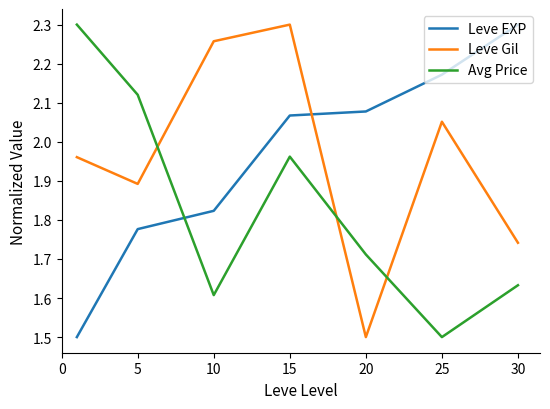

What is the smallest value displayed?

1.5